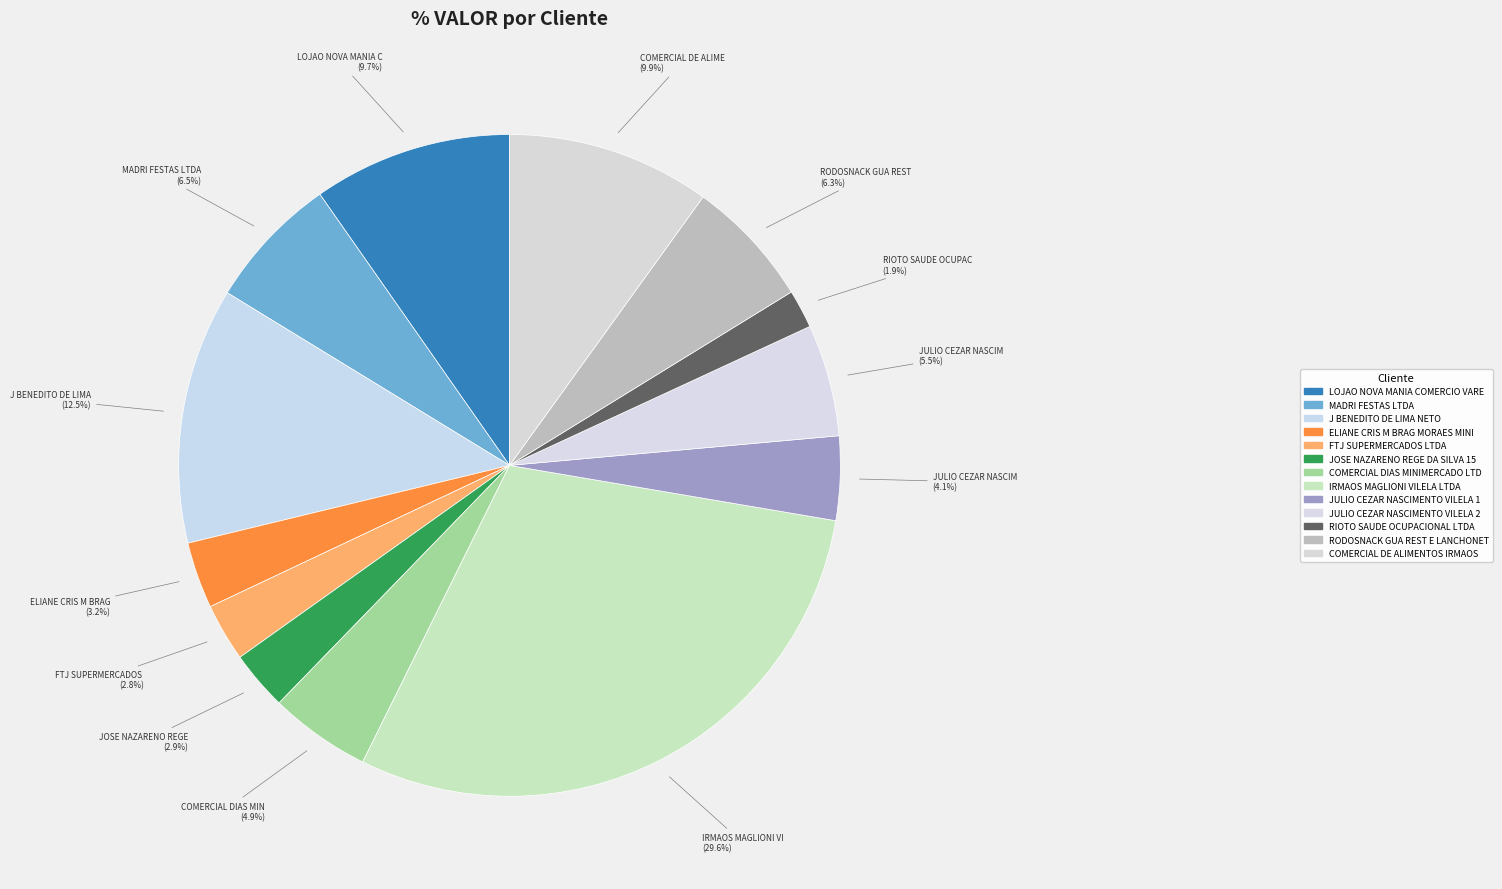

Rank the categories by value from highest to lowest.

IRMAOS MAGLIONI VILELA LTDA, J BENEDITO DE LIMA NETO, COMERCIAL DE ALIMENTOS IRMAOS, LOJAO NOVA MANIA COMERCIO VARE, MADRI FESTAS LTDA, RODOSNACK GUA REST E LANCHONET, JULIO CEZAR NASCIMENTO VILELA 2, COMERCIAL DIAS MINIMERCADO LTD, JULIO CEZAR NASCIMENTO VILELA 1, ELIANE CRIS M BRAG MORAES MINI, JOSE NAZARENO REGE DA SILVA 15, FTJ SUPERMERCADOS LTDA, RIOTO SAUDE OCUPACIONAL LTDA